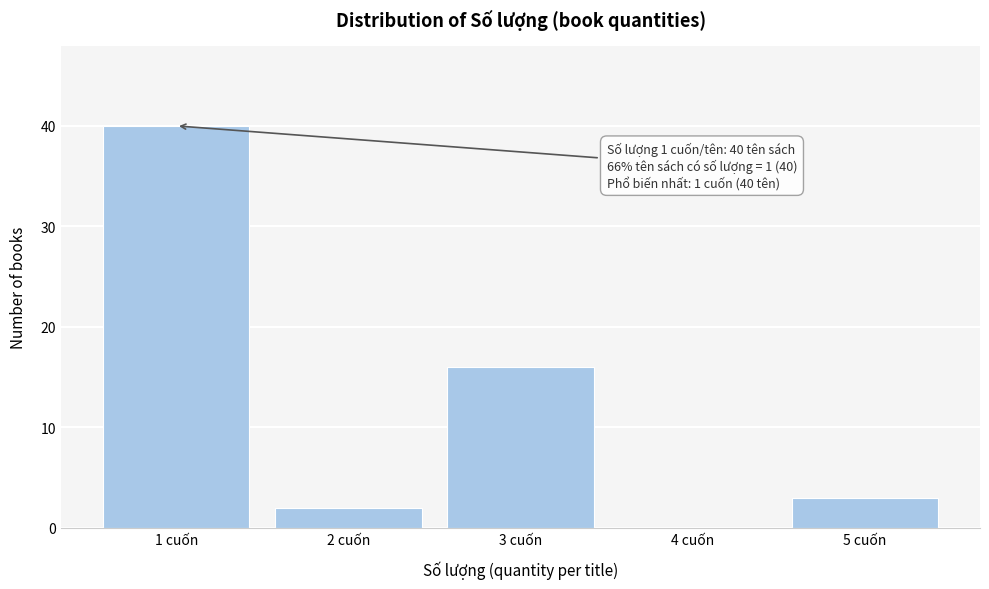

Over which range of the x-axis is the bar tallest?

0.5 to 1.5